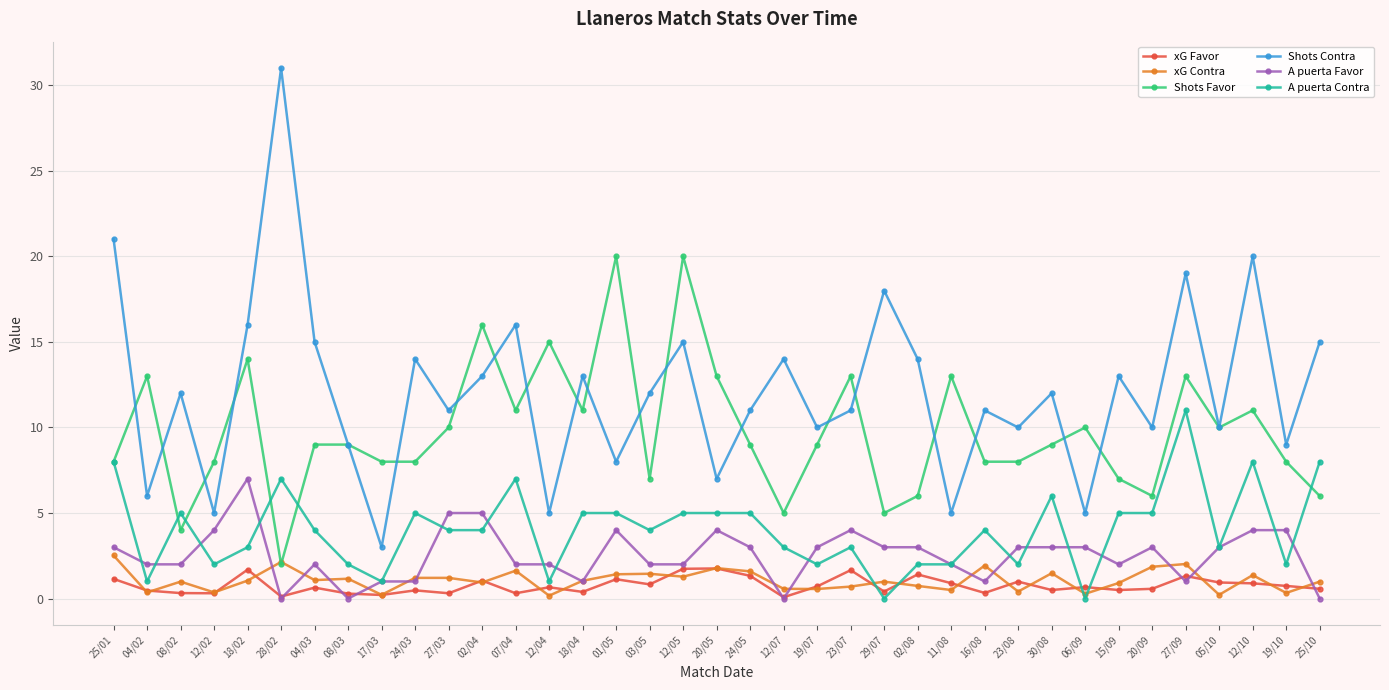

Which series changed the most between 03/05 and 06/09?

Shots Contra